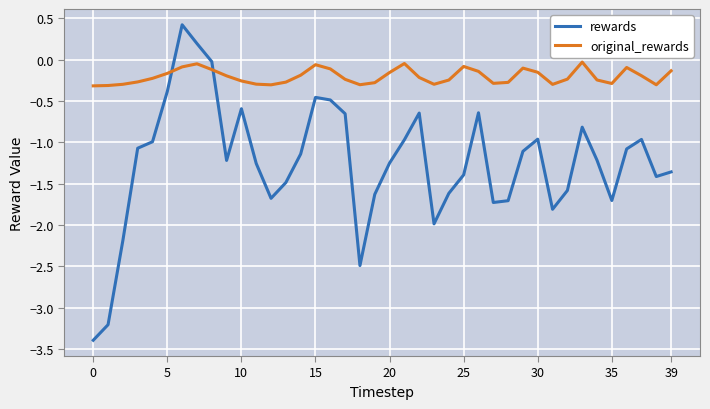

What is the minimum value for rewards?

-3.4